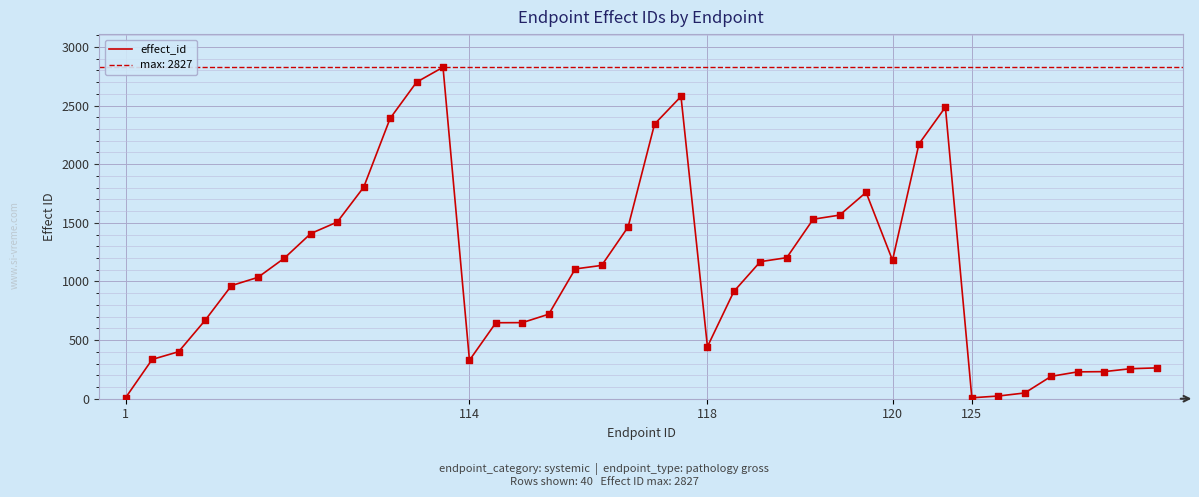

Between 25 and 35, which is larger?

25